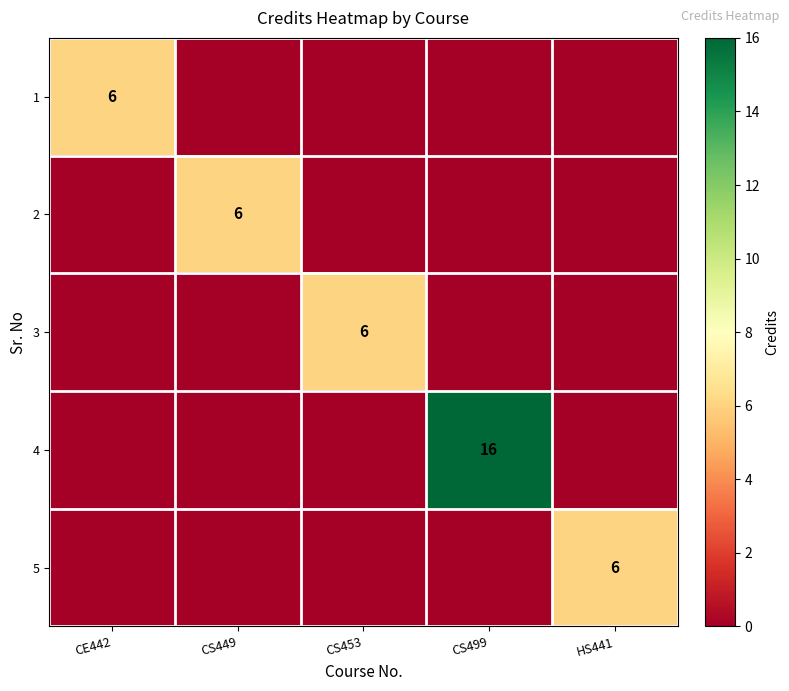

At which label does 3 reach its minimum?

CE442